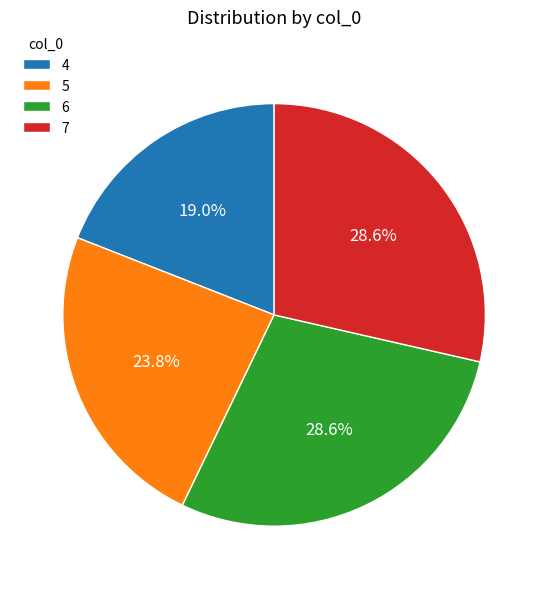

Is there any slice that represents more than half of the pie?

No